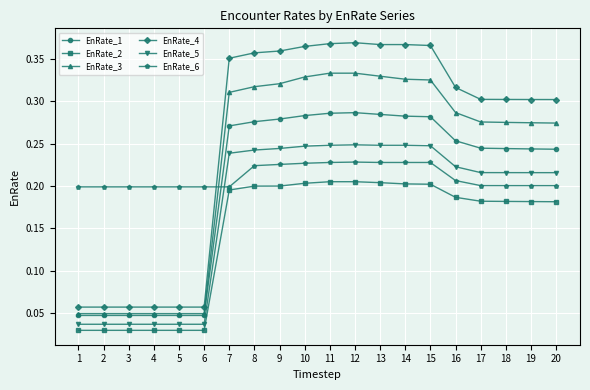

How many EnRate_1 values are between 0 and 1?

20